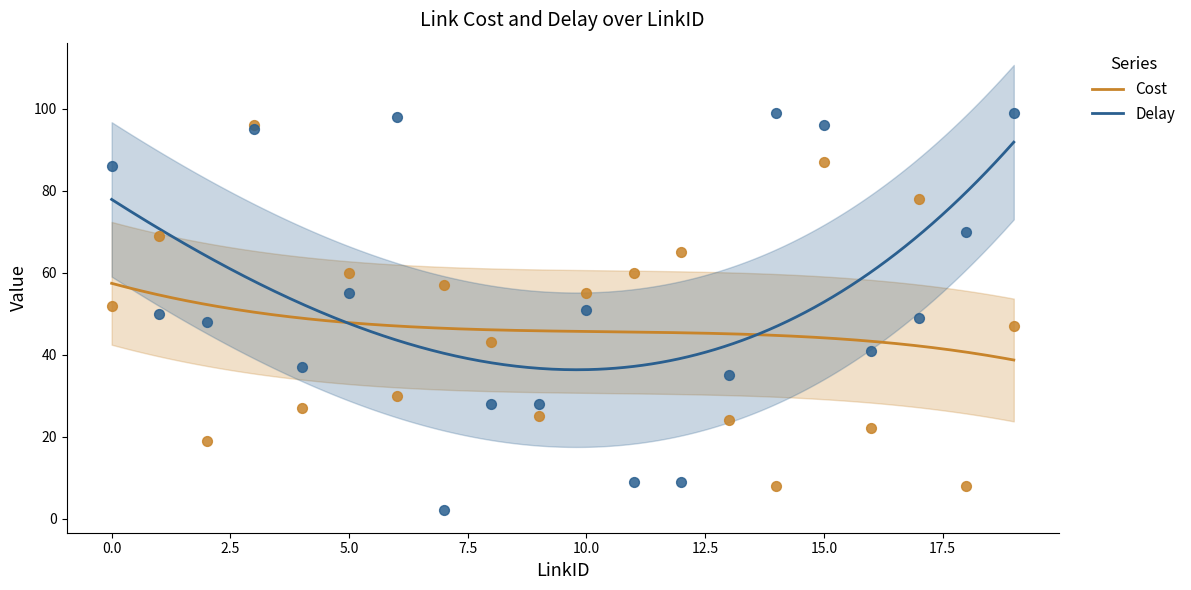

Which series reaches the maximum Y coordinate?

Delay